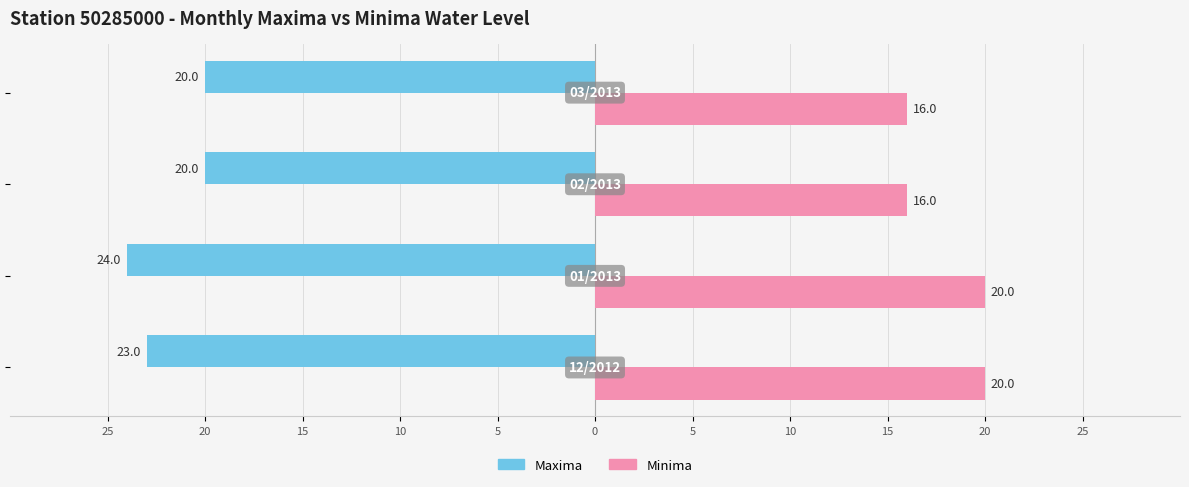

What are all the series names shown in the legend?

Maxima, Minima